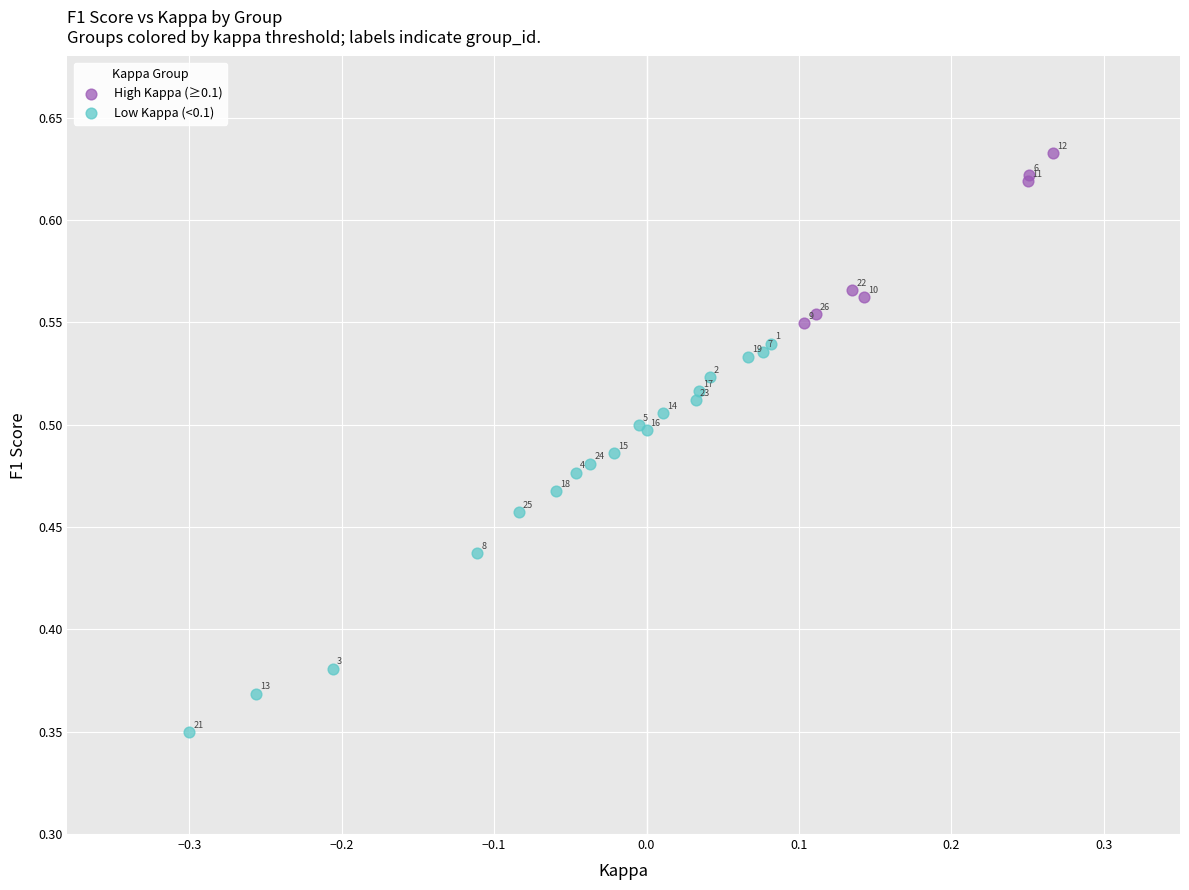

What are all the series names shown in the legend?

High Kappa (≥0.1), Low Kappa (<0.1)